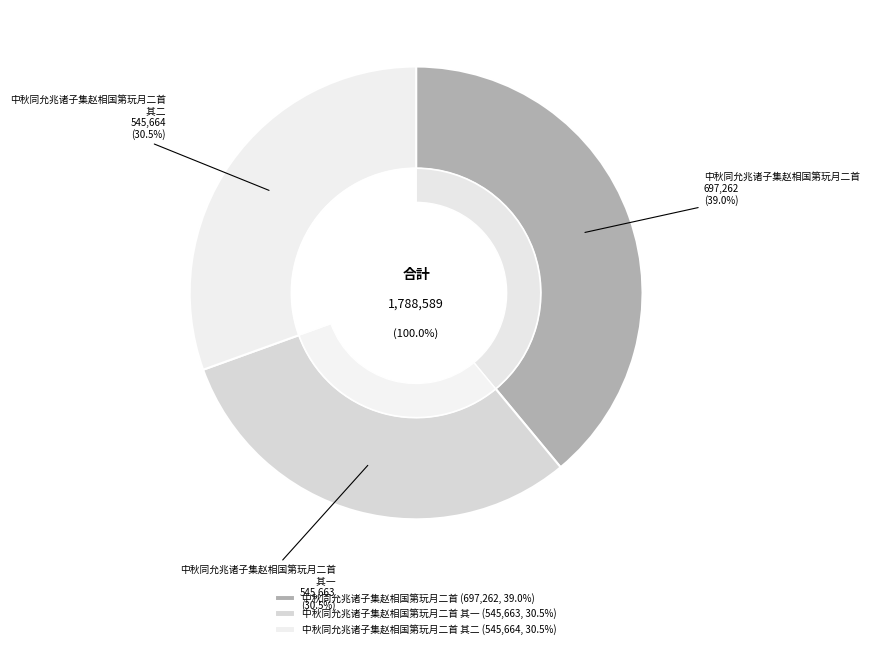

To the nearest percent, what is the average slice percentage?

33%